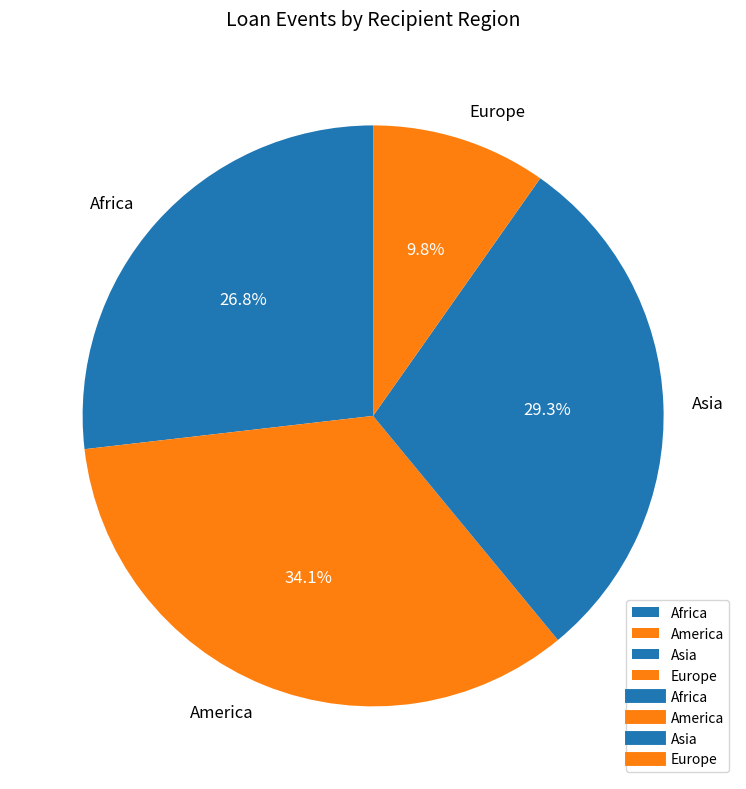

To the nearest percent, what portion does Asia represent?

29%